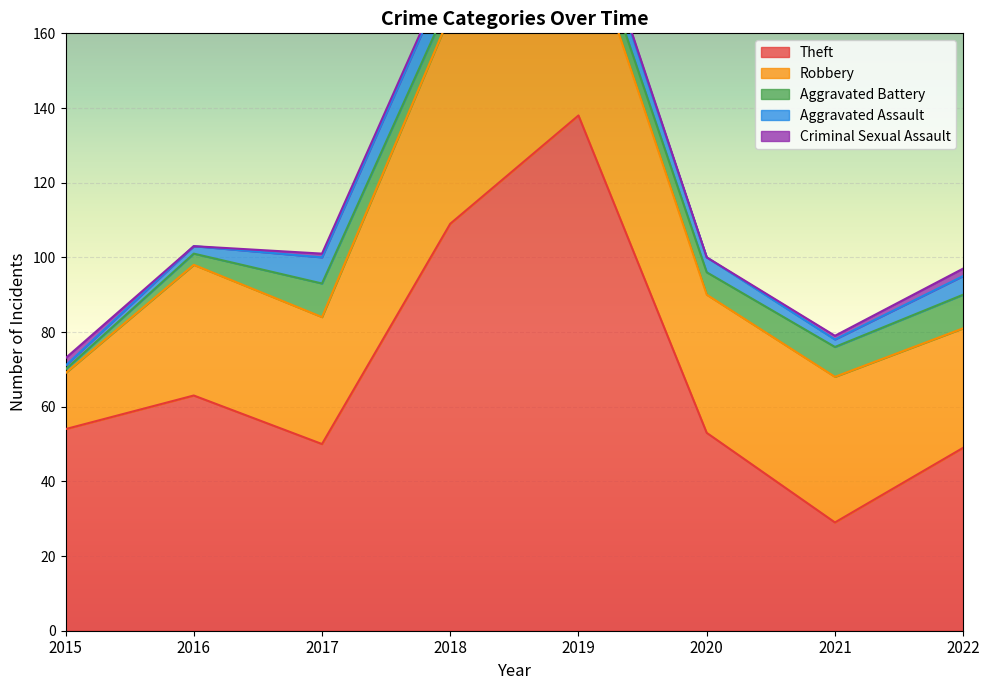

What is the average value of the Robbery series?

38